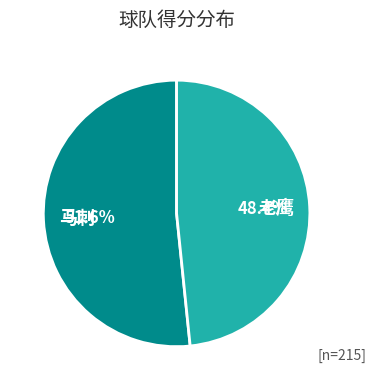

The 老鹰 slice represents 48% of the pie. True or false?

True